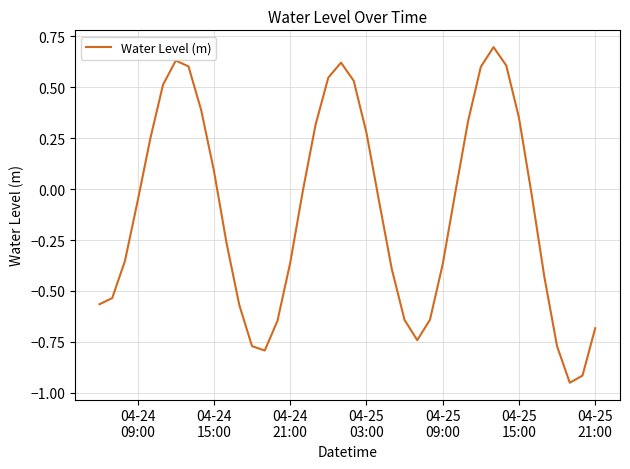

What is the maximum value shown in the chart?

0.7